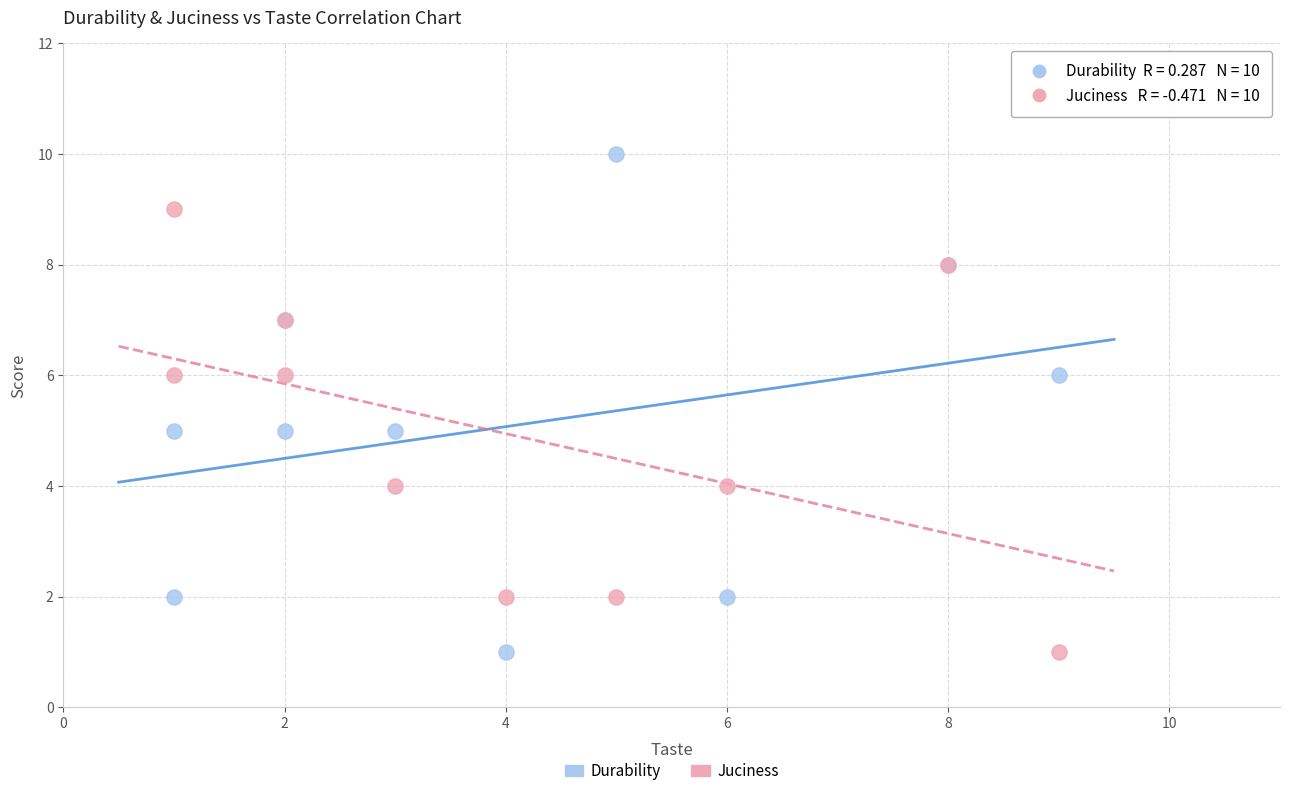

Which series contains the highest Y value?

Durability